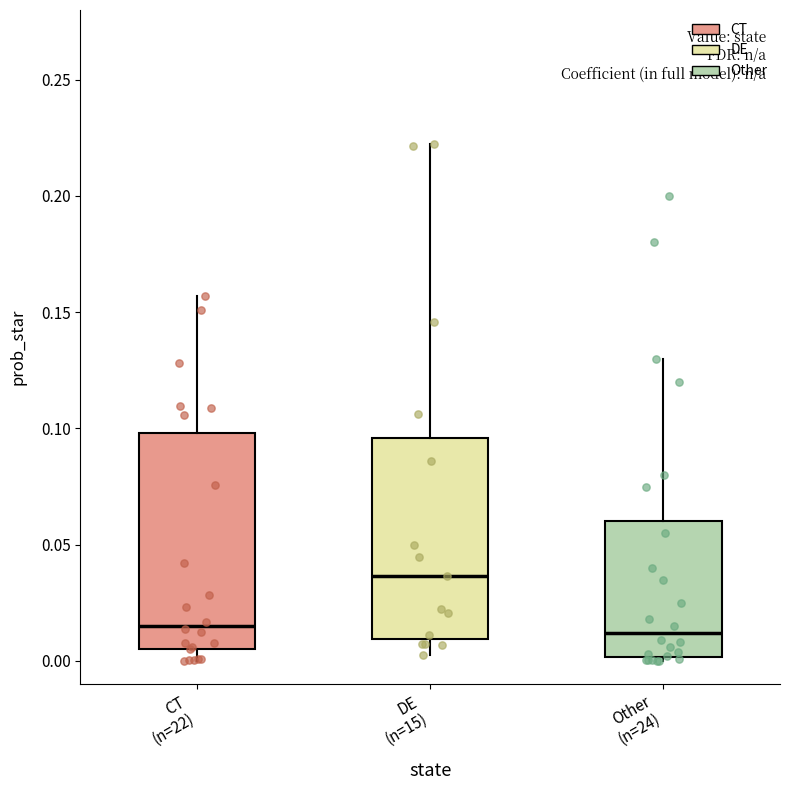

Reading left to right, read every box against the y-axis: the position of its median line, the range the box covers, and the ends of its whiskers. The values are not printed on the chart, so give them approximately, as read against the axis.

CT (n=22): median 0.015, box 0.005 to 0.100, whiskers 0.000 to 0.155
DE (n=15): median 0.035, box 0.010 to 0.095, whiskers 0.005 to 0.220
Other (n=24): median 0.010, box 0.000 to 0.060, whiskers 0.000 (just below the box's lower edge) to 0.130